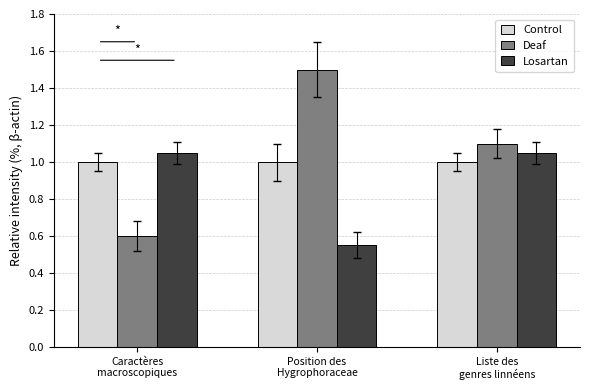

How many values in the Deaf series are below 1?

1